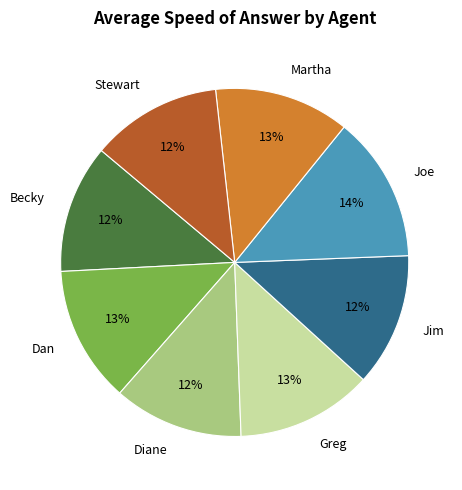

Do Diane and Greg together represent more than half of the pie?

No